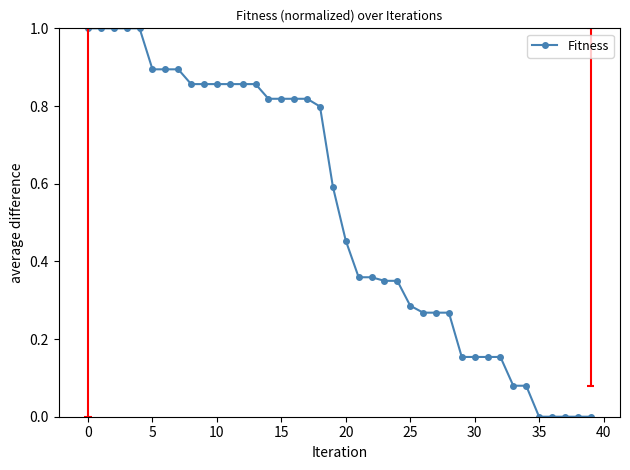

The value of Fitness at 15 is 0.2. True or false?

False